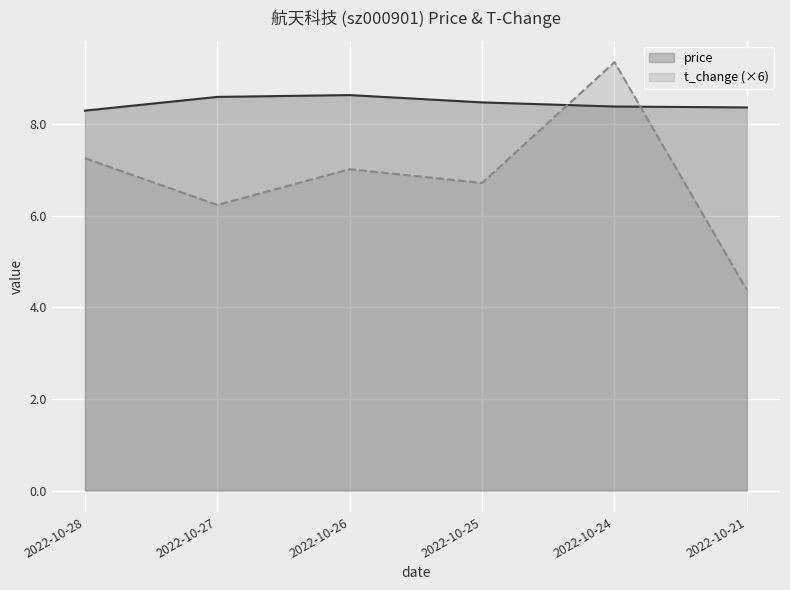

The price series shows 8.6 at 2022-10-27. True or false?

True